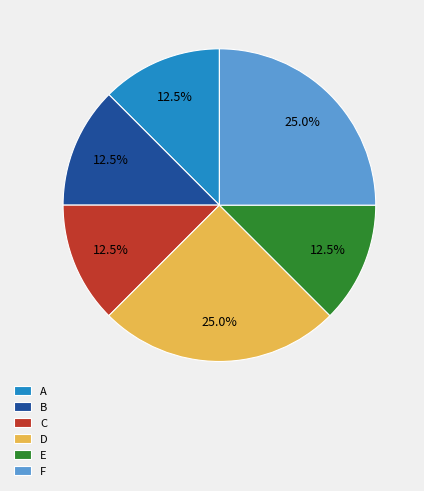

Combined, what portion of the pie is E and D?

37.5%